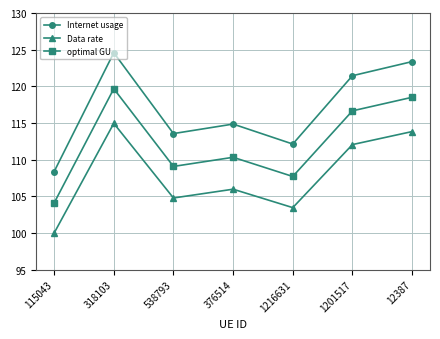

Is the value of Internet usage at 1216631 greater than the value of optimal GU at 376514?

Yes